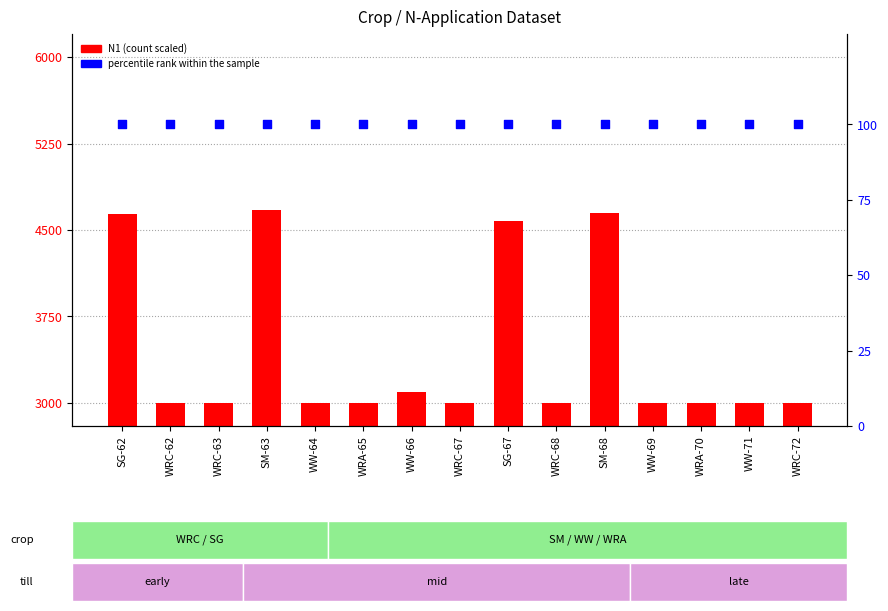

Is the value of percentile rank within the sample at WW-71 greater than the value of N1 (scaled) at WRA-65?

No